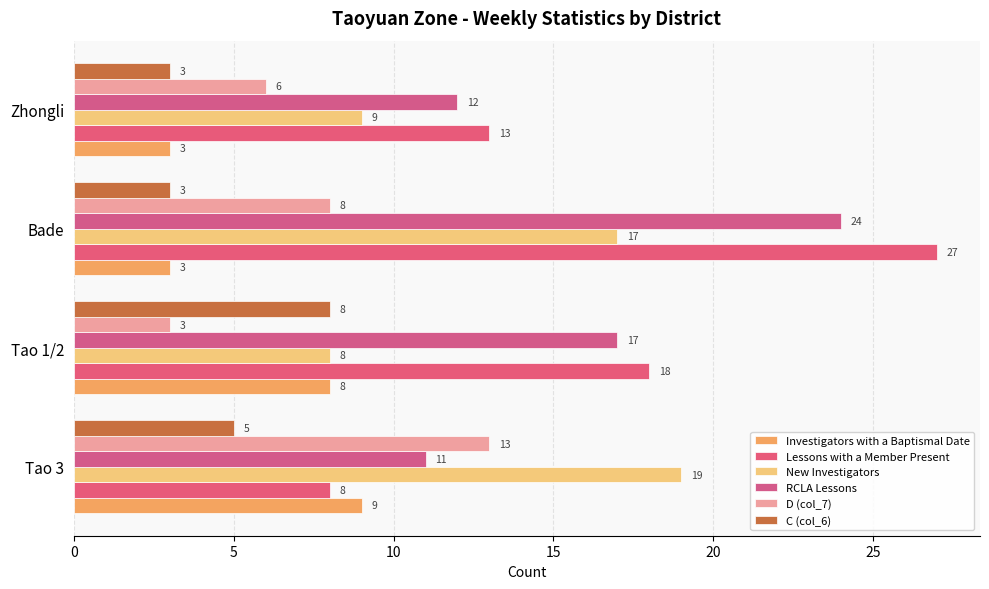

Count the number of categories in the chart.

4